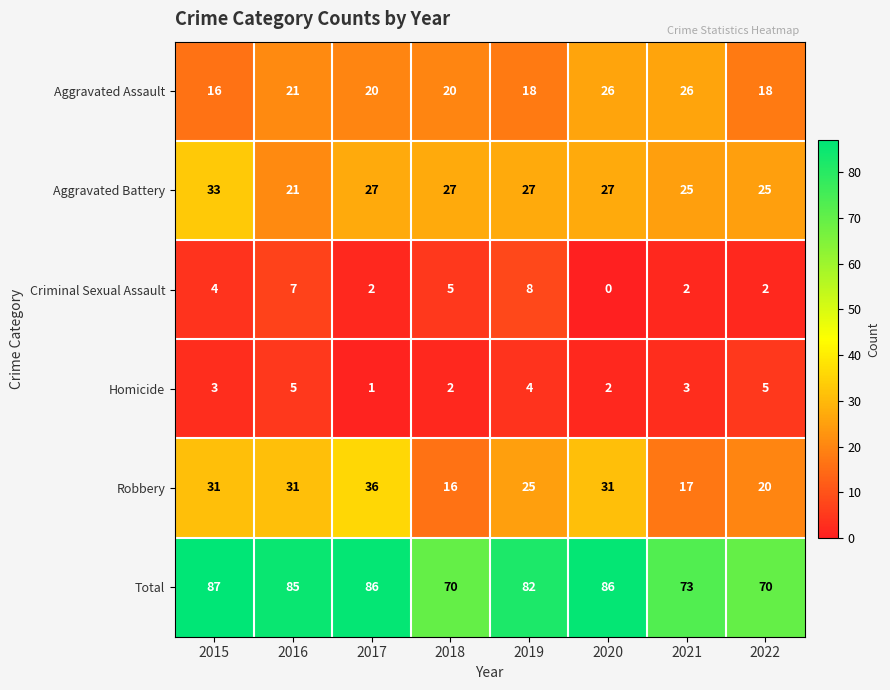

Count the Aggravated Battery values in the range 25 to 27.

6